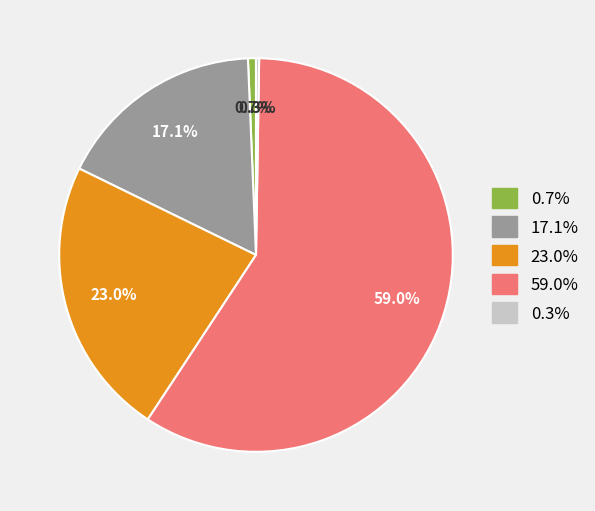

Is there any slice that represents more than half of the pie?

Yes